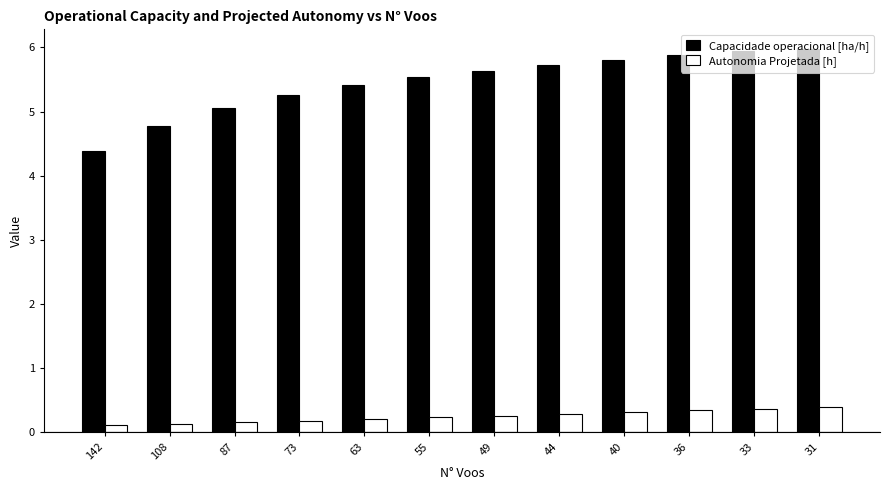

What is the maximum value shown in the chart?

6.0